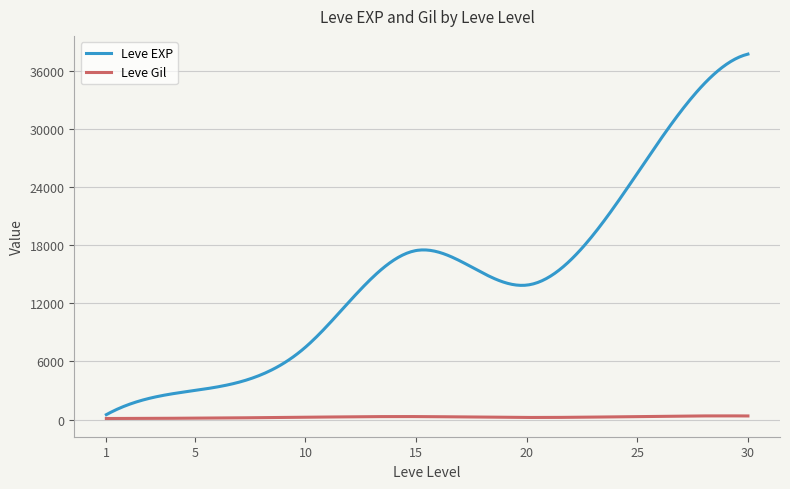

True or false: Leve EXP and Leve Gil cross at least once.

False